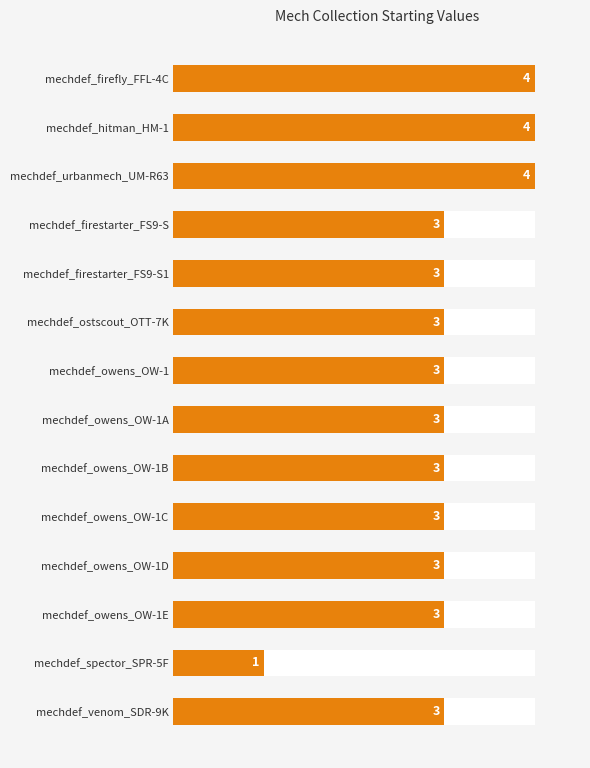

The chart shows a value of 5 at mechdef_owens_OW-1C. True or false?

False